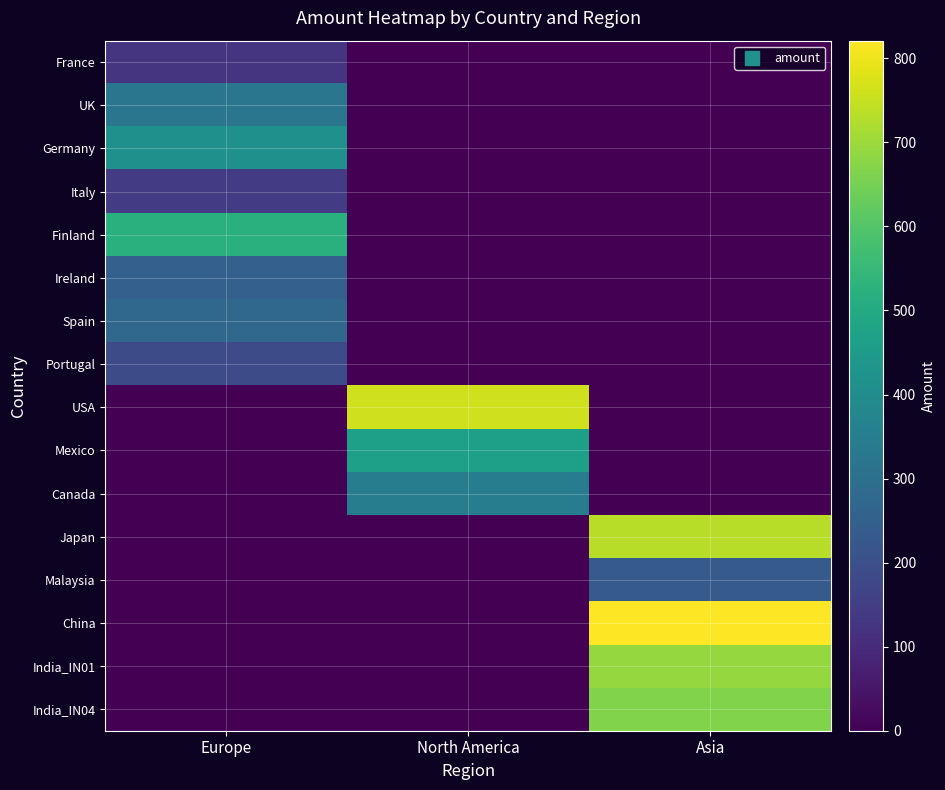

Rank the series at Asia from lowest to highest value.

France, UK, Germany, Italy, Finland, Ireland, Spain, Portugal, USA, Mexico, Canada, Malaysia, India_IN04, India_IN01, Japan, China